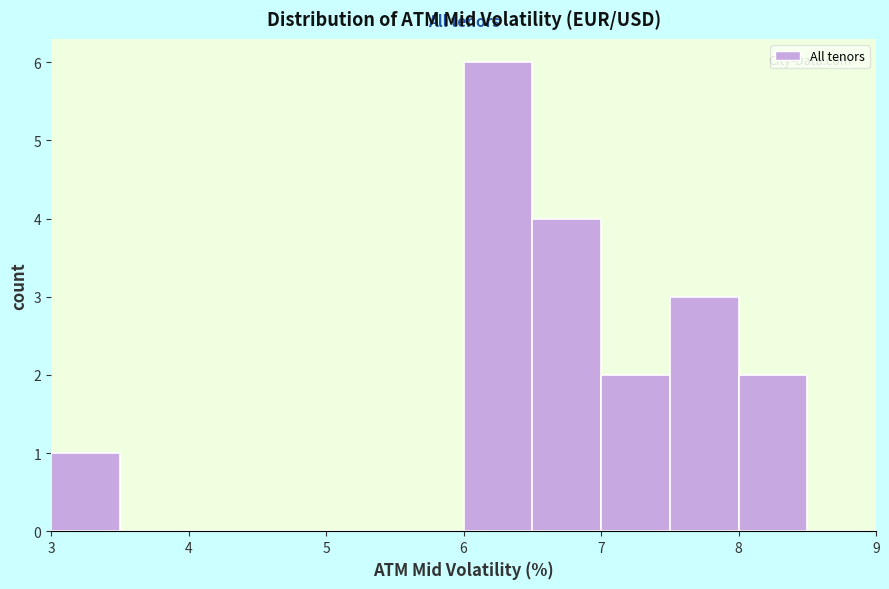

Reading left to right, list every bar in this chart as the range it spans on the x-axis followed by its height. The values are not printed on the chart, so give them approximately, as read against the axis.

3.0 to 3.5: 1
3.5 to 4.0: 0
4.0 to 4.5: 0
4.5 to 5.0: 0
5.0 to 5.5: 0
5.5 to 6.0: 0
6.0 to 6.5: 6
6.5 to 7.0: 4
7.0 to 7.5: 2
7.5 to 8.0: 3
8.0 to 8.5: 2
8.5 to 9.0: 0